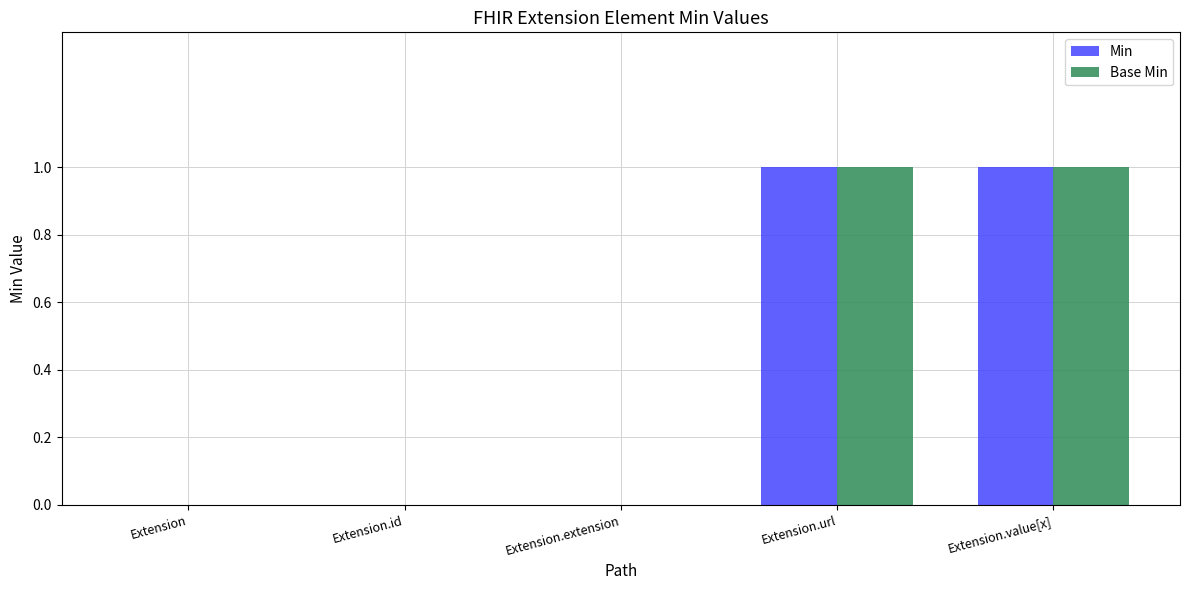

True or false: Base Min has a value of 0 at Extension.id.

True